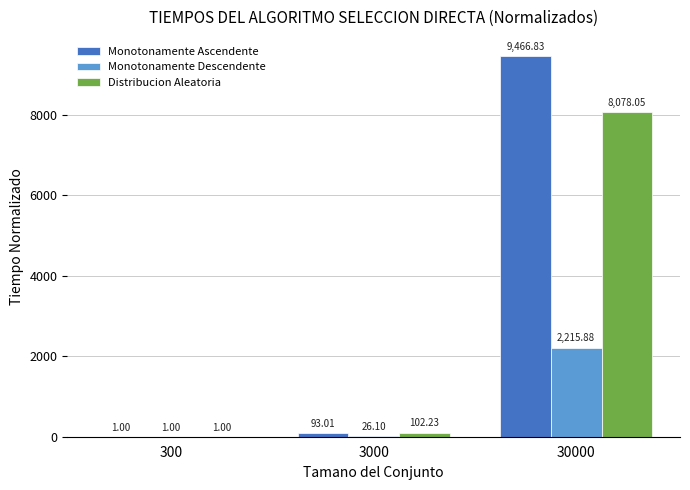

At which category is the sum across all series the highest?

30000